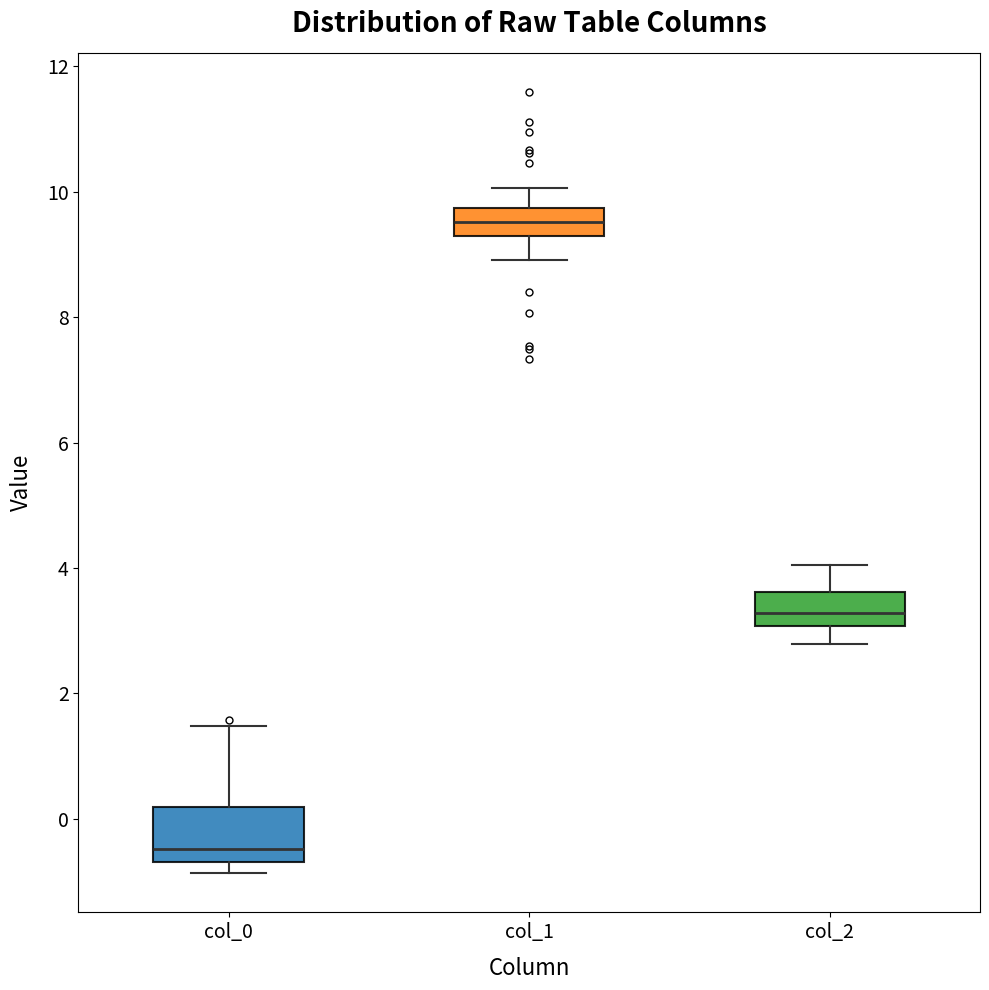

Where does the upper whisker of the box for col_0 end on the y-axis? The values are not printed on the chart, so give them approximately, as read against the axis.

1.4